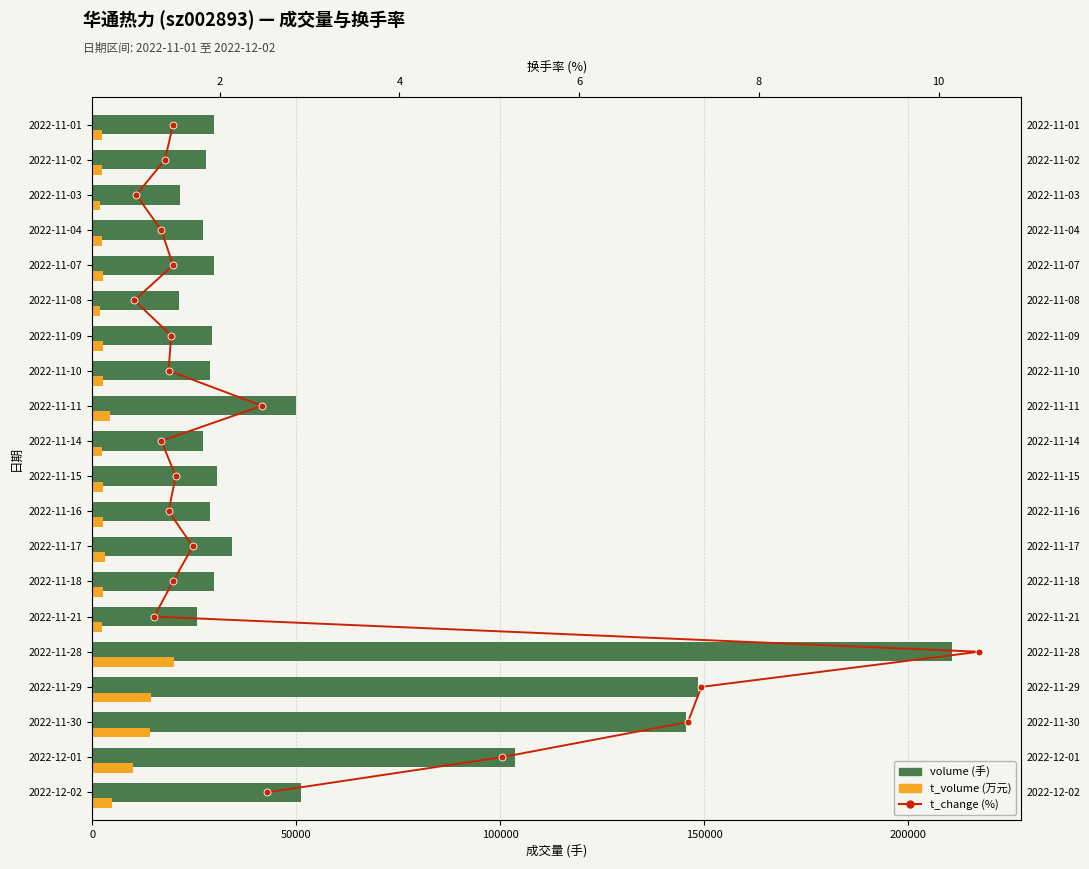

Which series has the widest spread of values?

volume